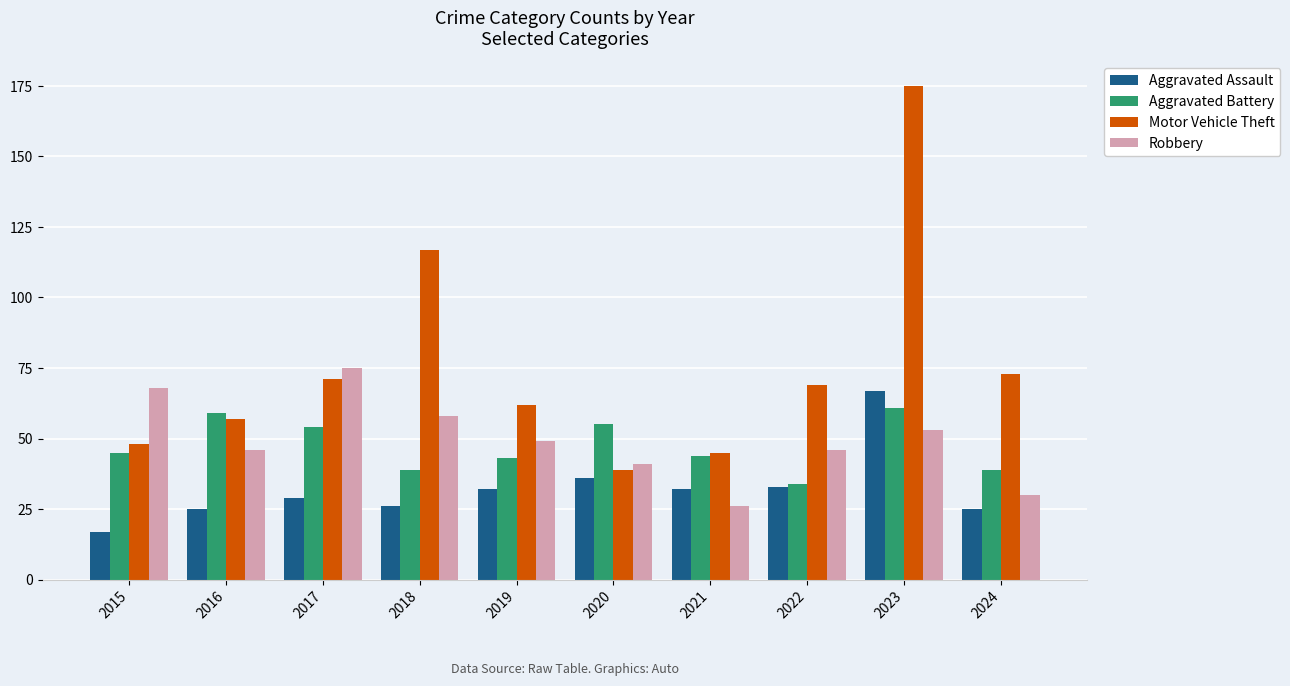

Reading left to right, extract all data points from this chart.

Aggravated Assault: 17	25	29	26	32	36	32	33	67	25
Aggravated Battery: 45	59	54	39	43	55	44	34	61	39
Motor Vehicle Theft: 48	57	71	117	62	39	45	69	175	73
Robbery: 68	46	75	58	49	41	26	46	53	30